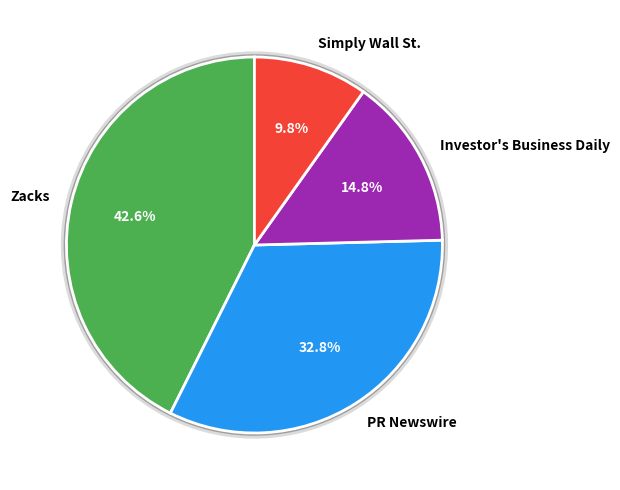

To the nearest percent, what portion does Simply Wall St. represent?

10%